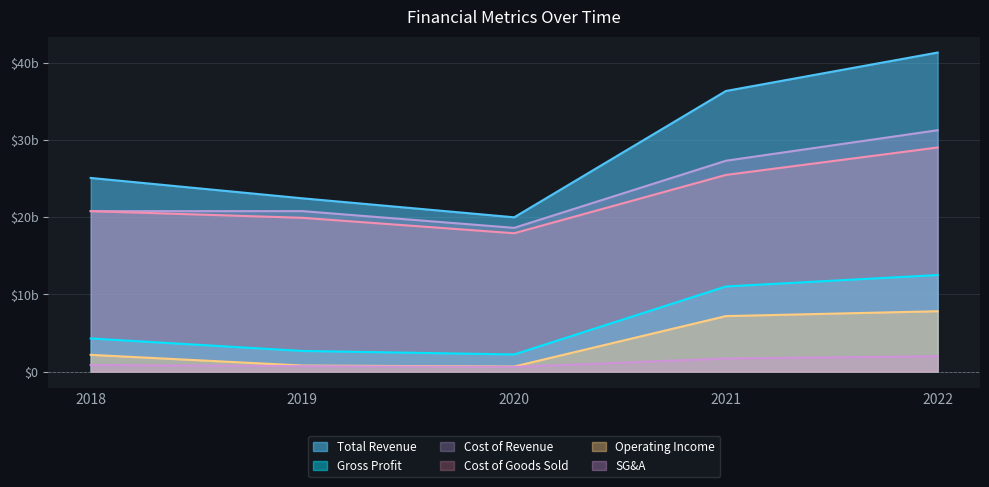

At which category is the sum across all series the highest?

2022